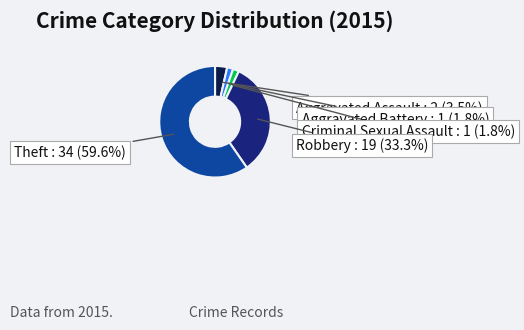

To the nearest percent, what is the difference between the Robbery and Aggravated Assault slice percentages?

30%